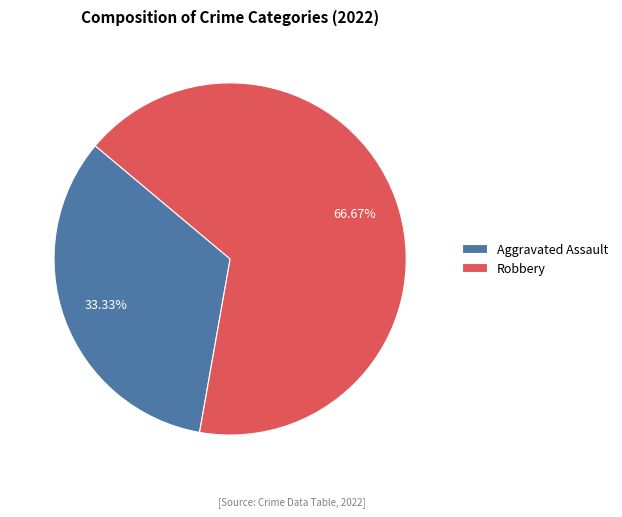

To the nearest percent, what is the difference between the largest and smallest slice percentages?

33%